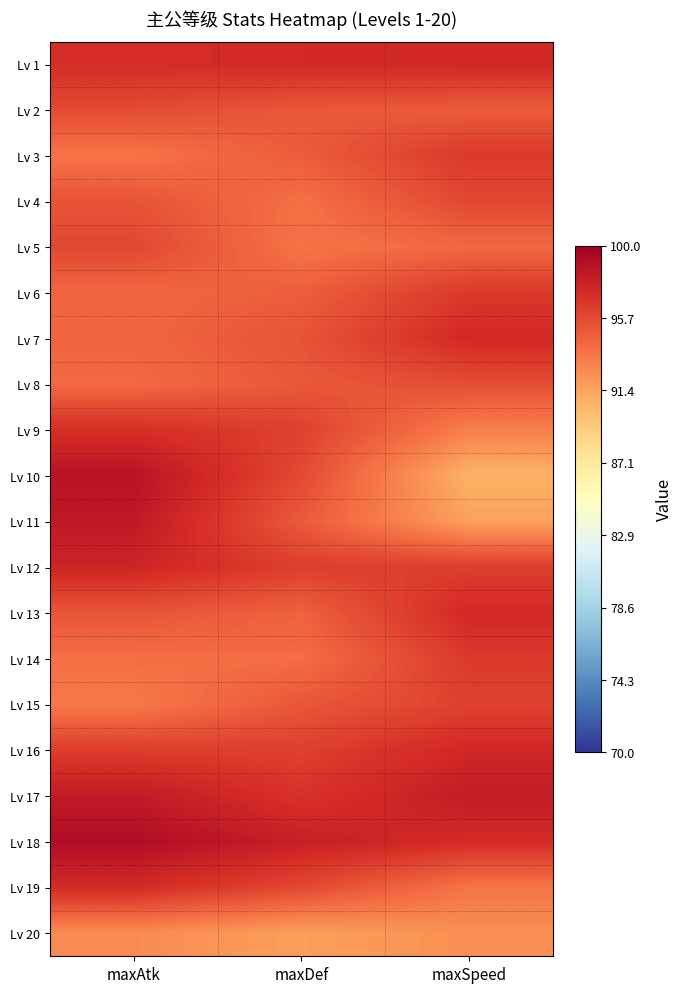

At which category is the sum across all series the highest?

maxAtk